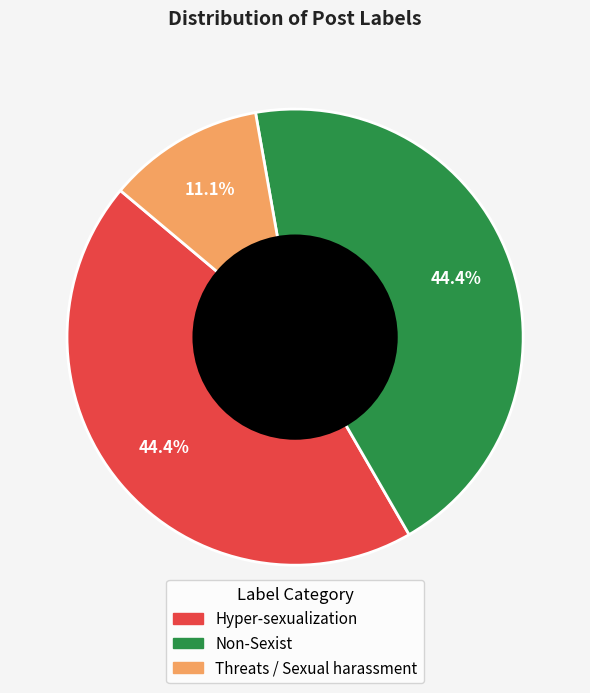

What is the smallest slice in the pie chart?

Threats / Sexual harassment